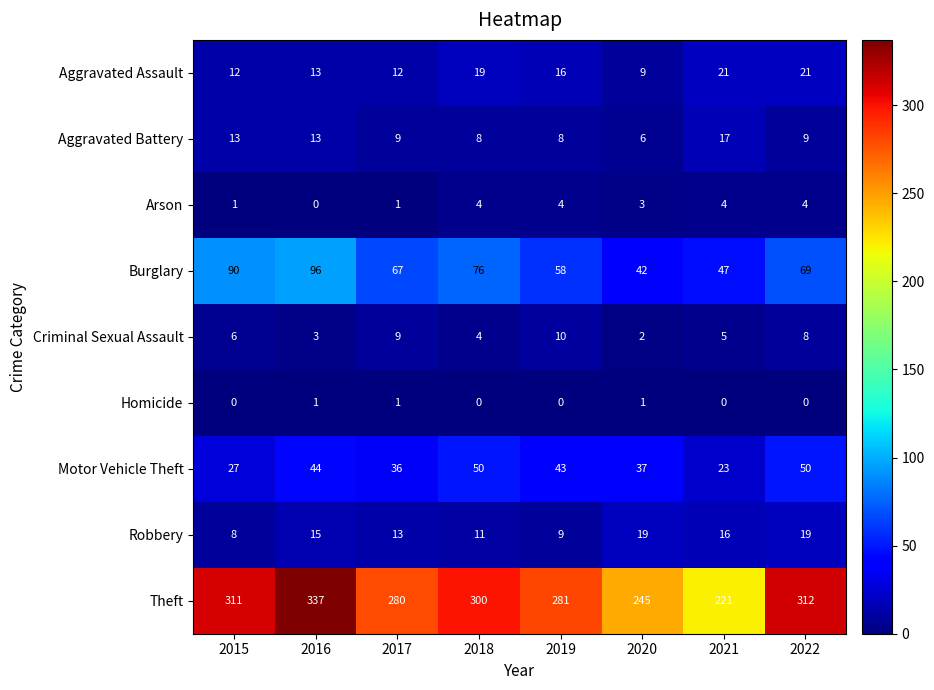

What is the sum of the Robbery values at 2016 and 2020?

34